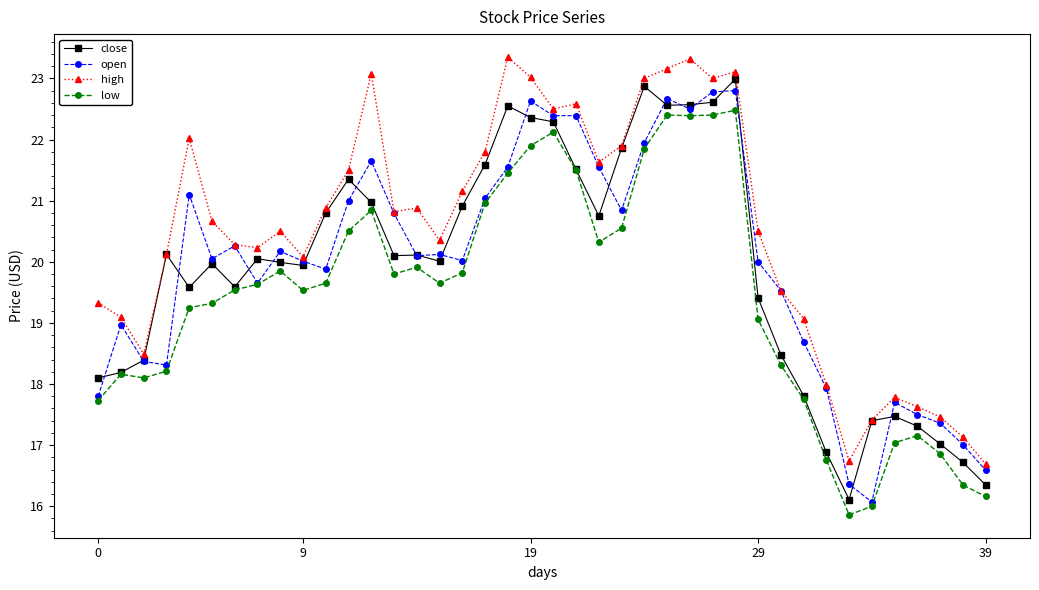

What are all the series names shown in the legend?

close, open, high, low